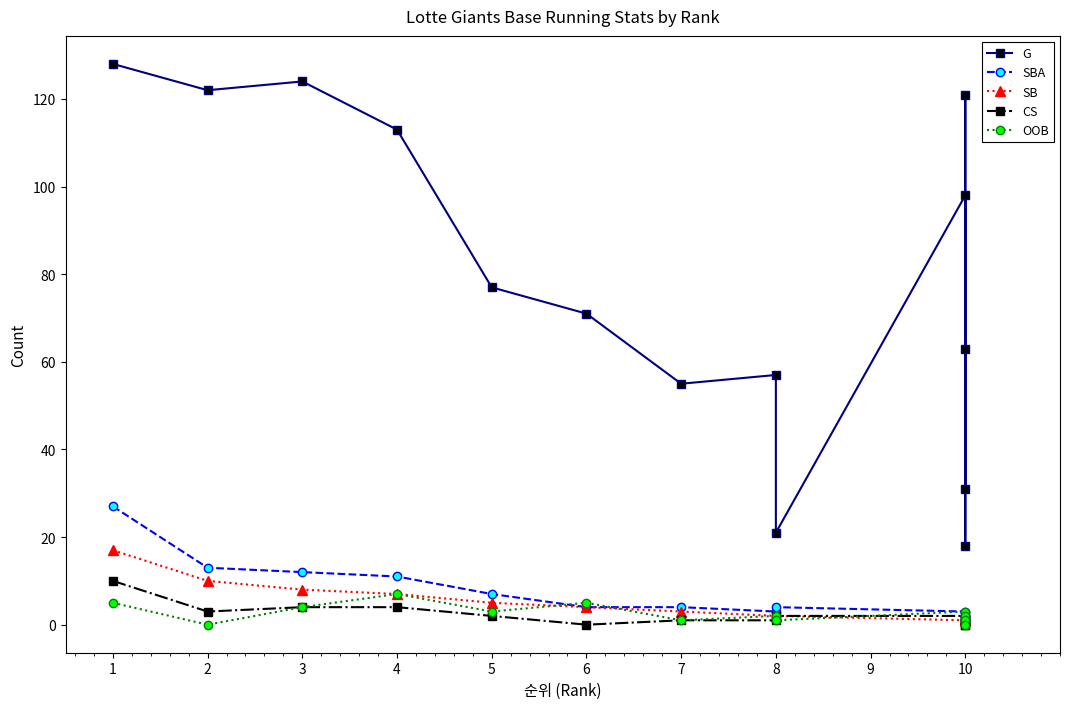

True or false: SBA has more than 1 points higher than both neighbors.

True